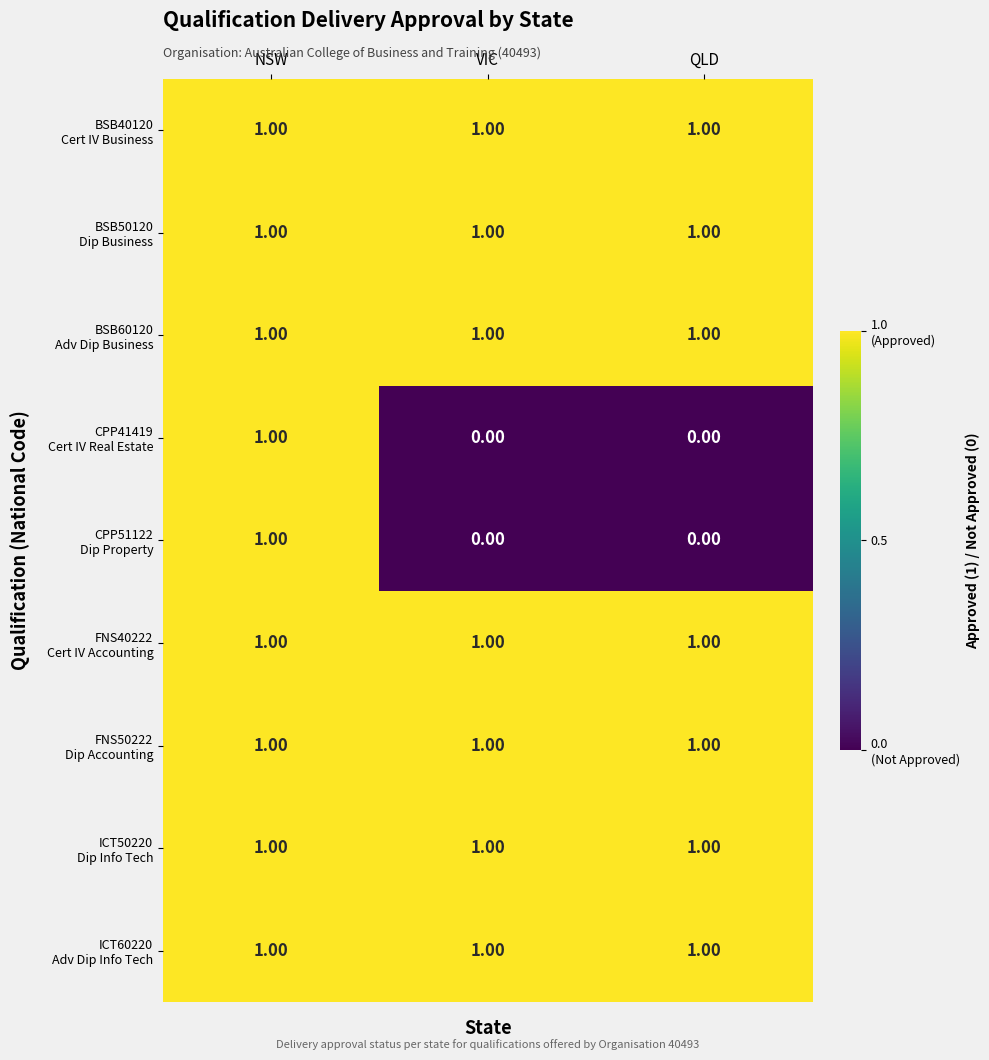

At how many categories does at least one series exceed 0?

3